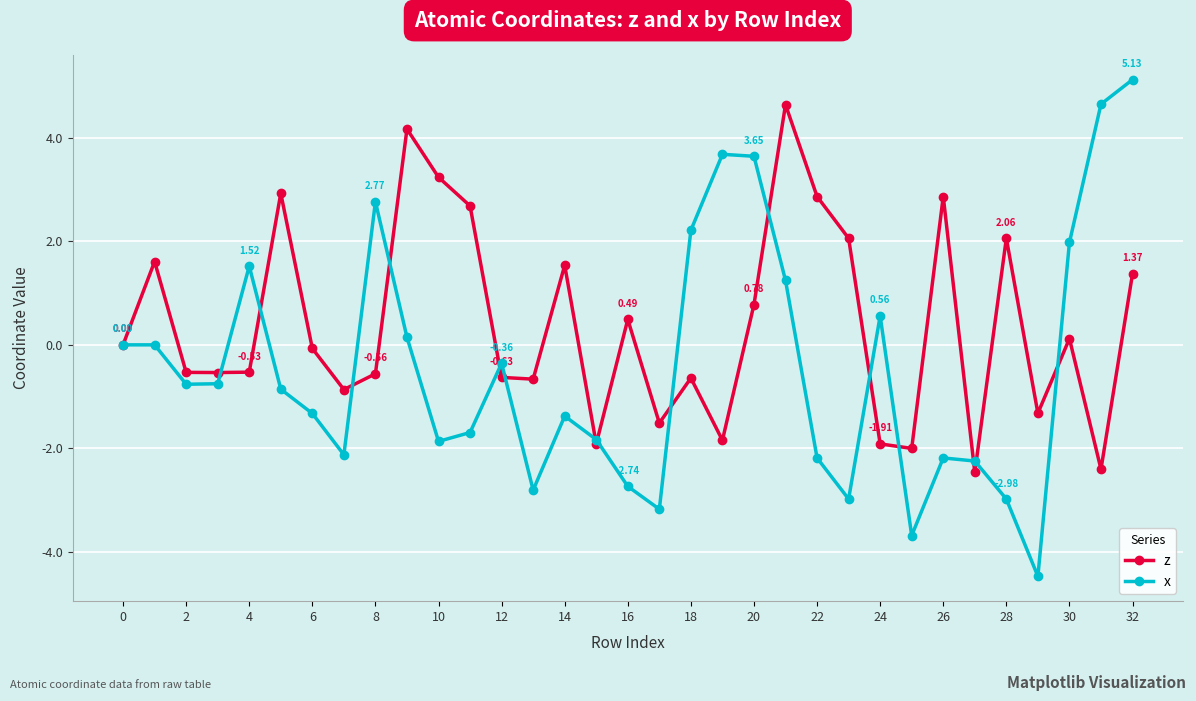

Rank the series by their average value, from highest to lowest.

z, x